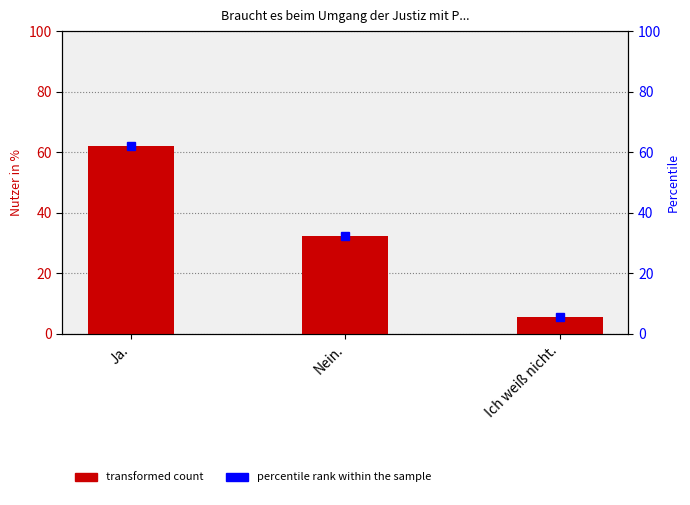

At which label is the value closest to 33?

Nein.